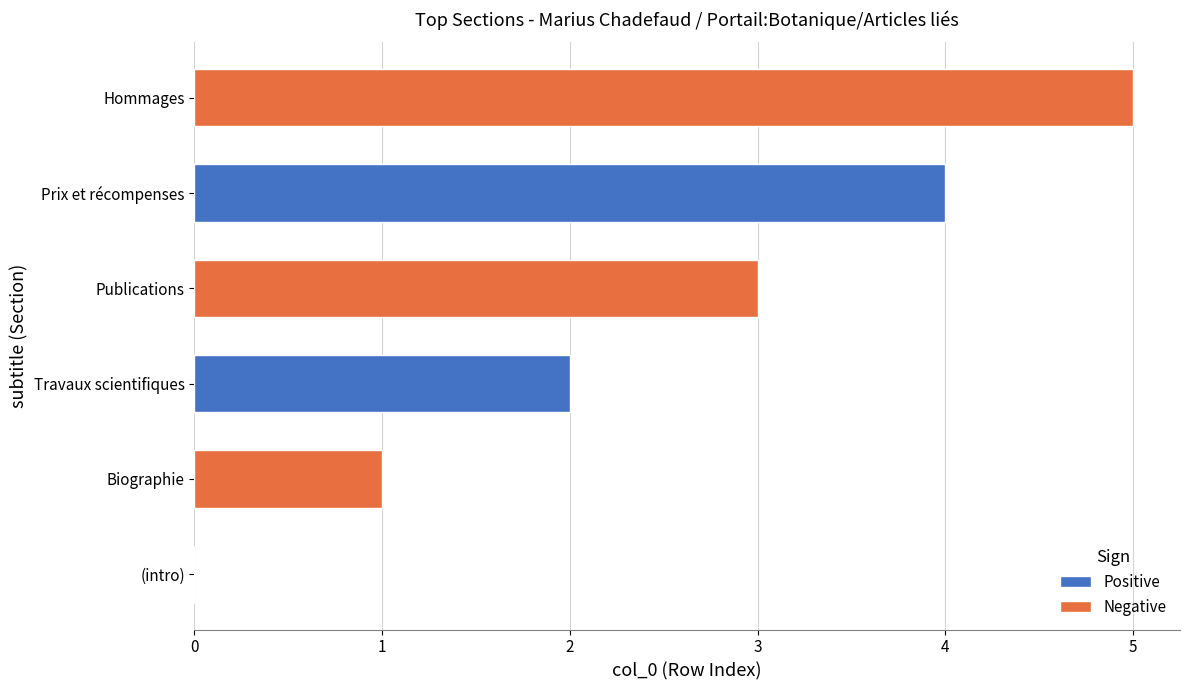

What is the change in value from Biographie to Prix et récompenses?

+3